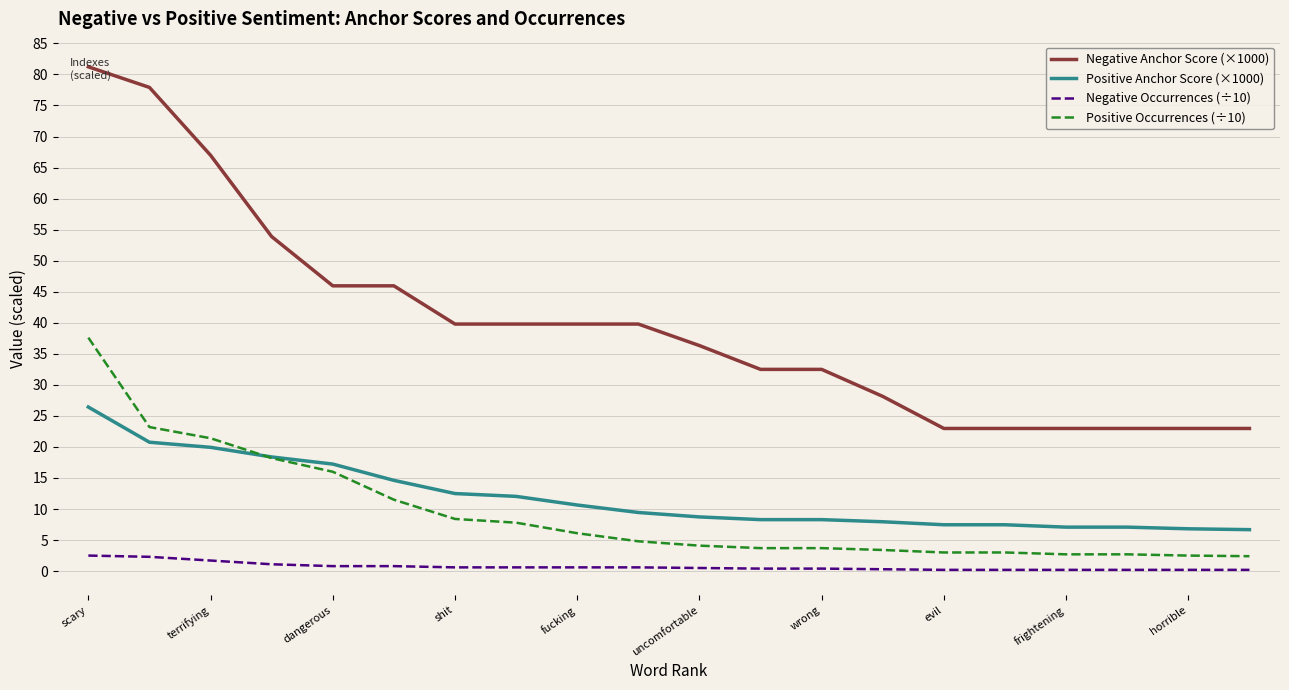

What is the highest value of the Positive Anchor Score (×1000) series?

26.4